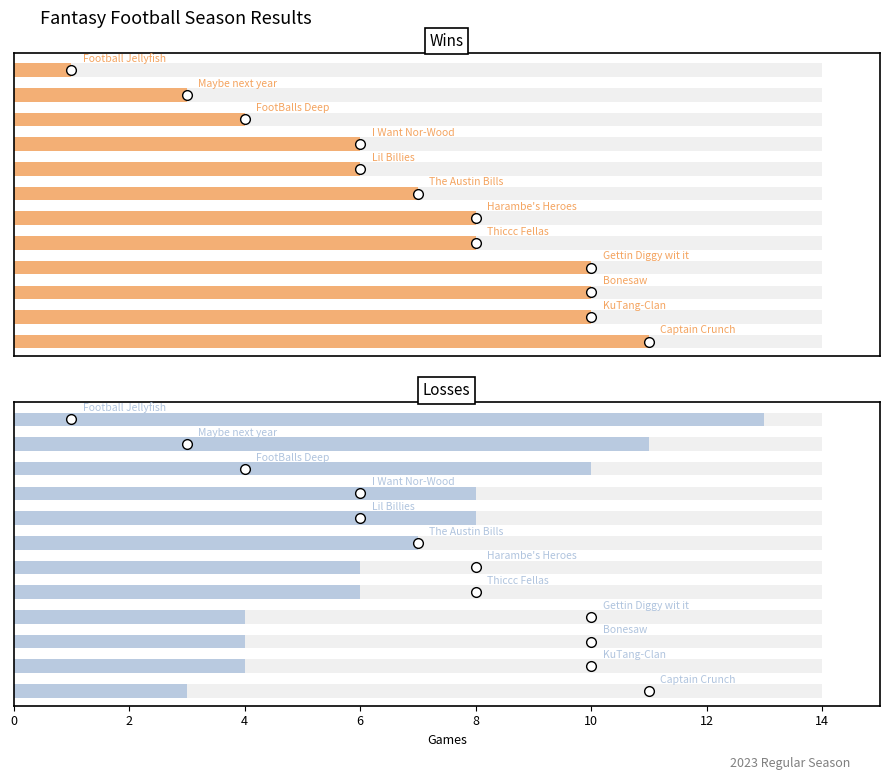

What is the average value of the L series?

7